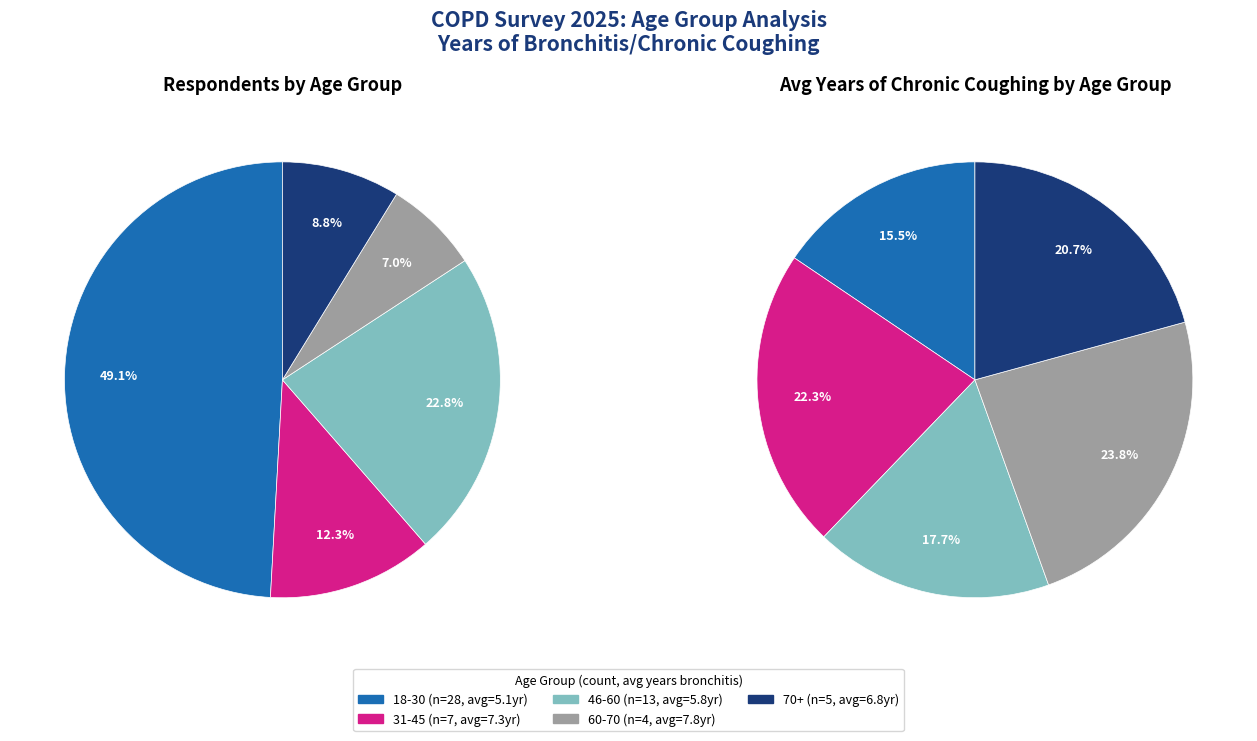

What is the smallest slice in the pie chart?

18-30